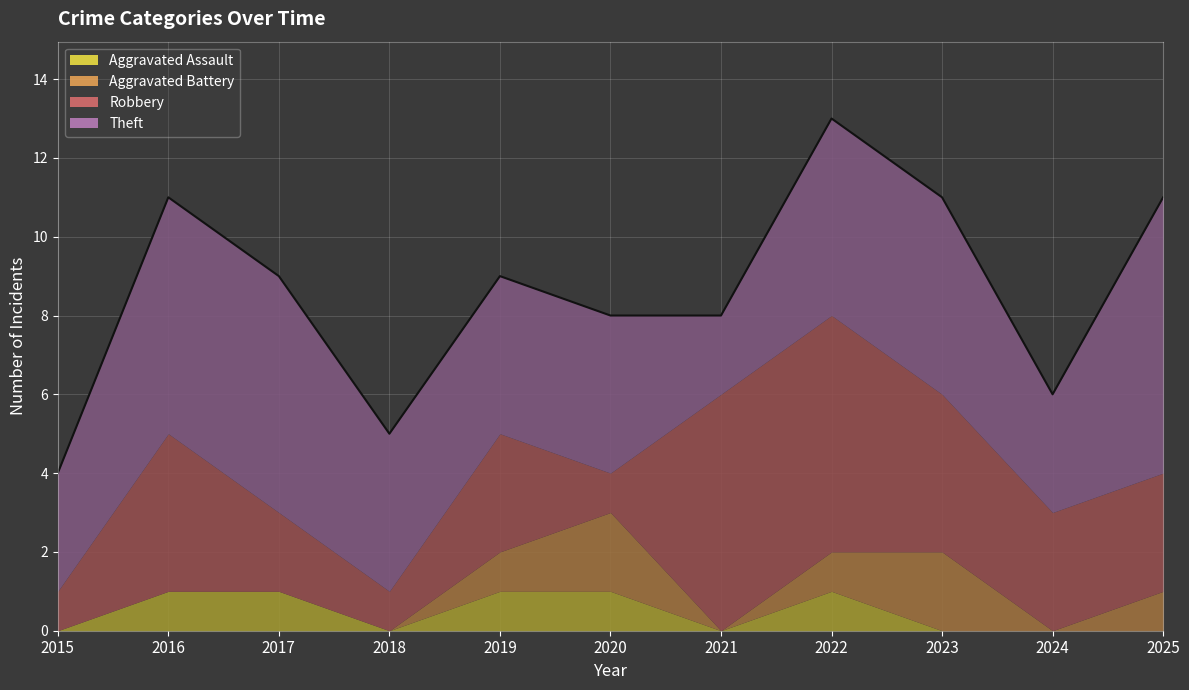

Which label corresponds to the smallest value in the chart?

2015